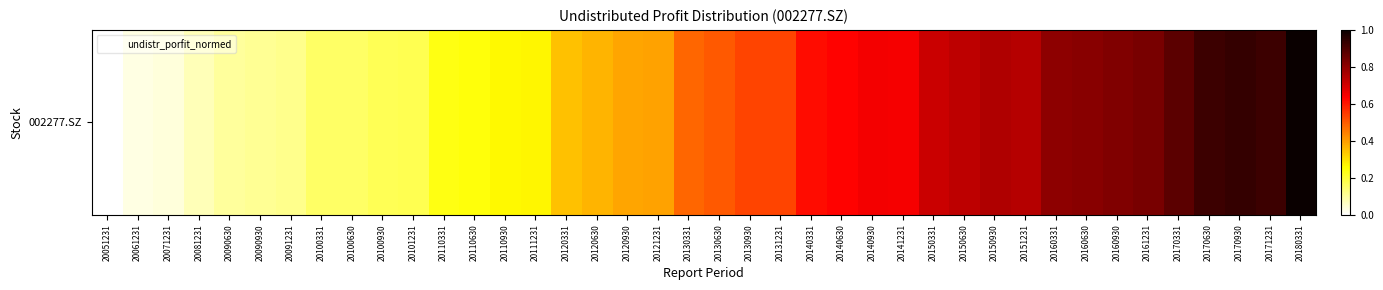

What is the greatest value displayed?

1.0